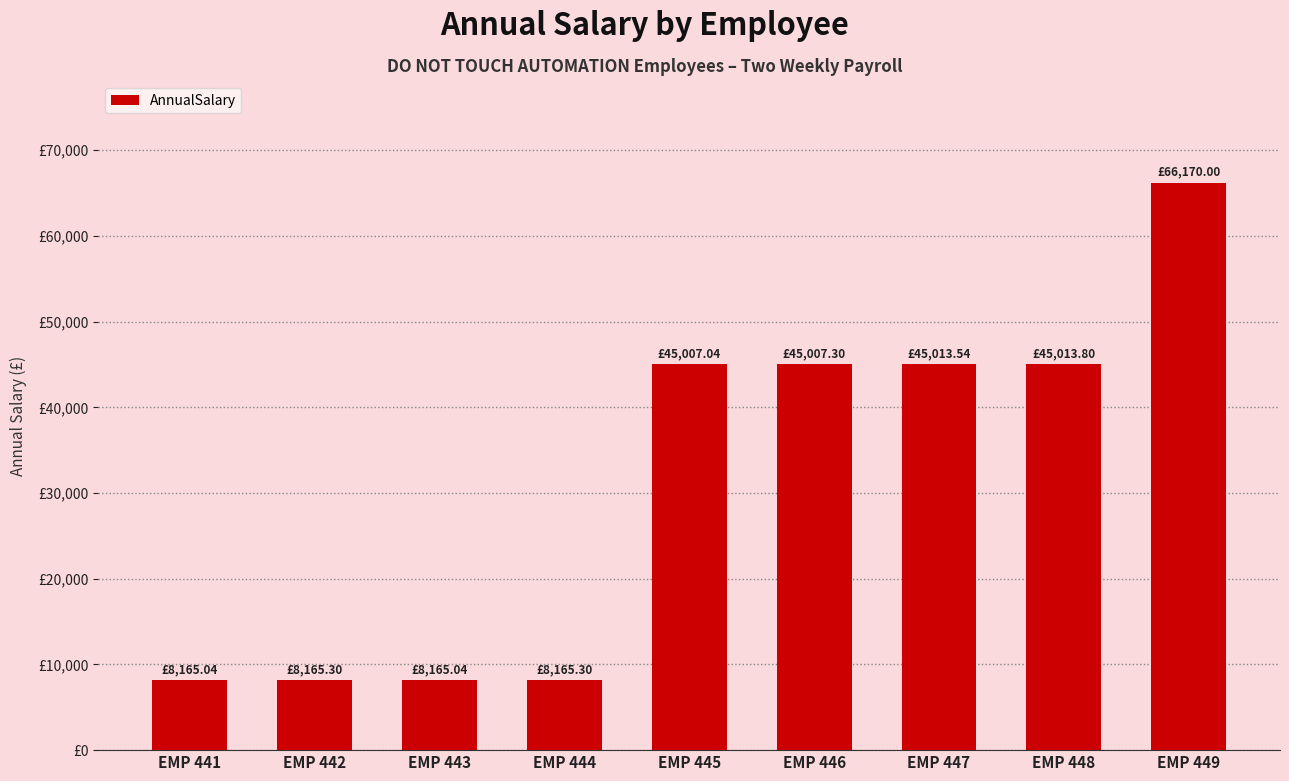

List the labels in order of value, smallest first.

EMP 441, EMP 443, EMP 442, EMP 444, EMP 445, EMP 446, EMP 447, EMP 448, EMP 449